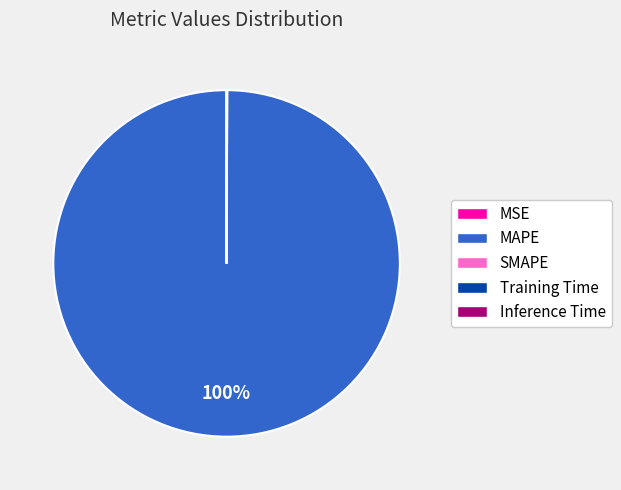

Is it true that MAPE is 100% of the pie?

True